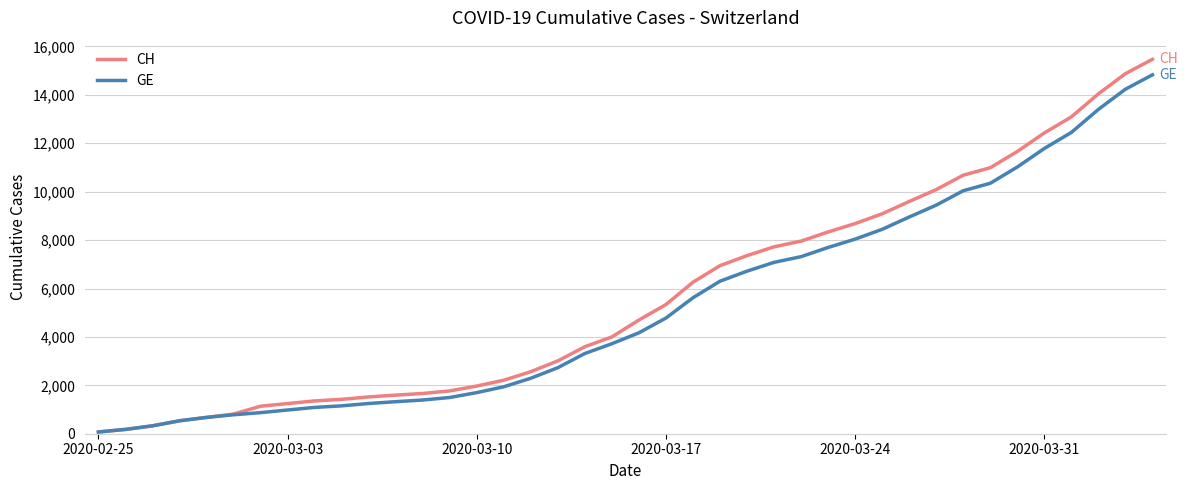

What is the highest value of the CH series?

15470